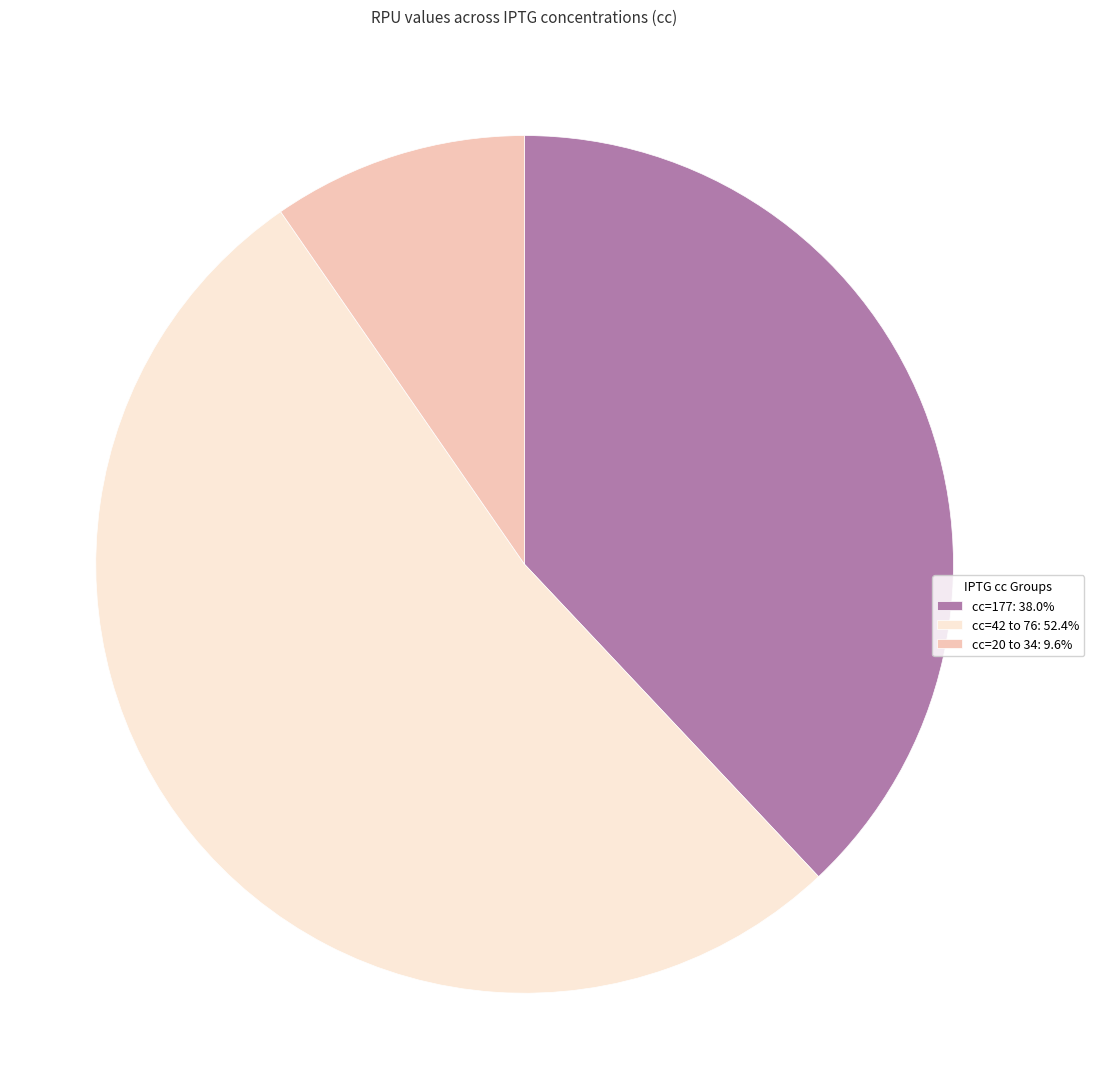

Is the sum of cc=42 to 76: 52.4% and cc=177: 38.0% greater than half?

Yes